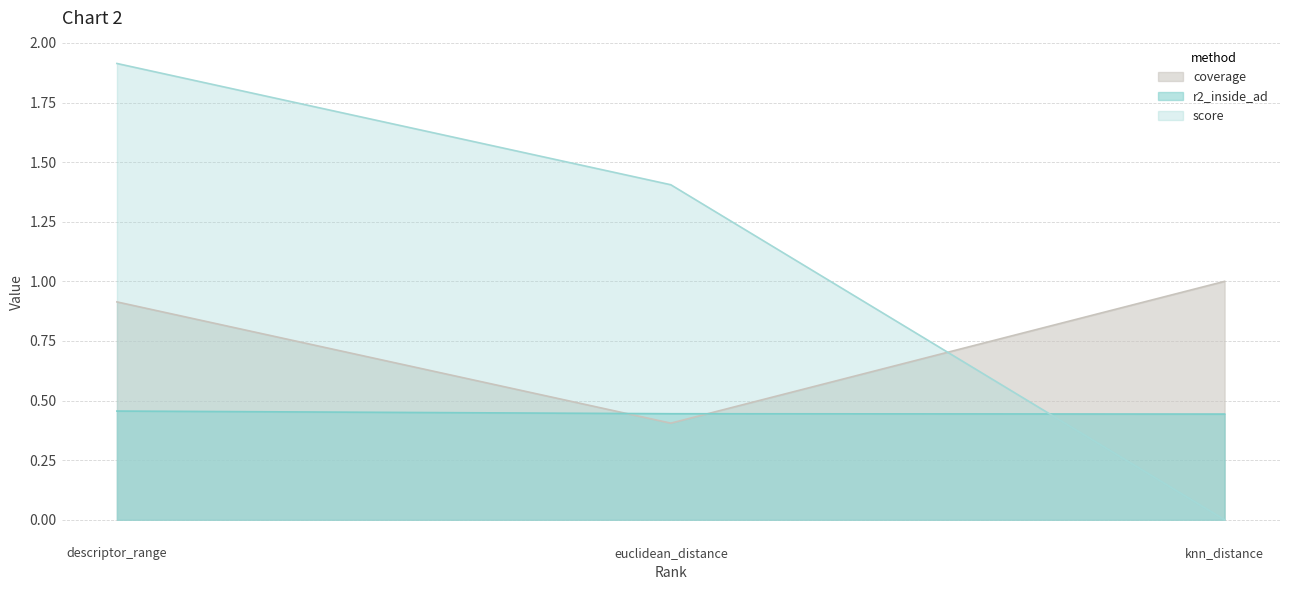

How many values are between 1 and 3?

3